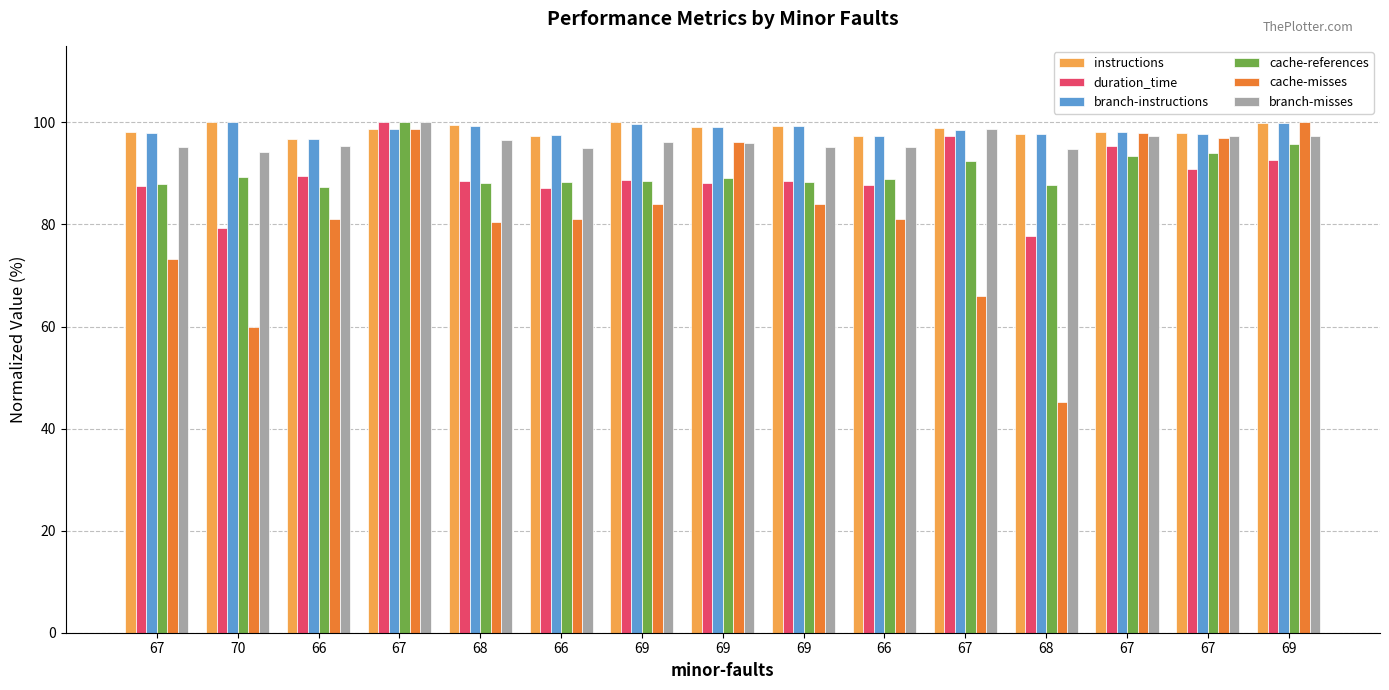

How many bars are there in total?

90